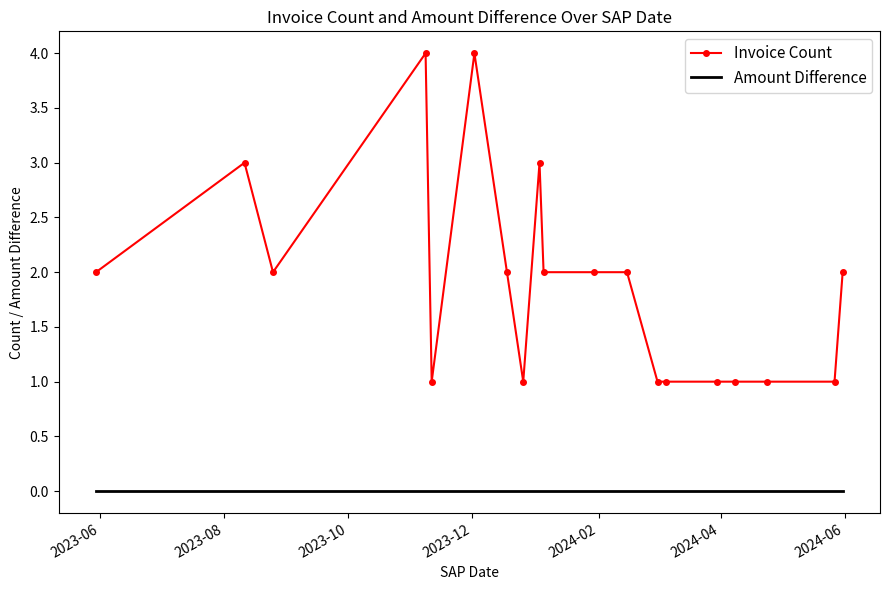

What is the difference between the maximum and minimum values in the Invoice Count series?

3